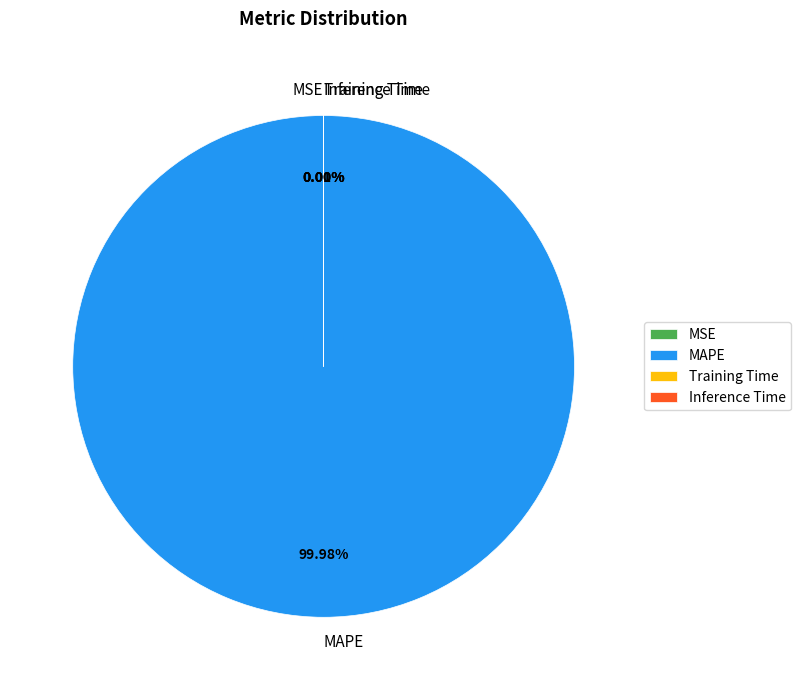

Which category has the biggest portion of the pie?

MAPE